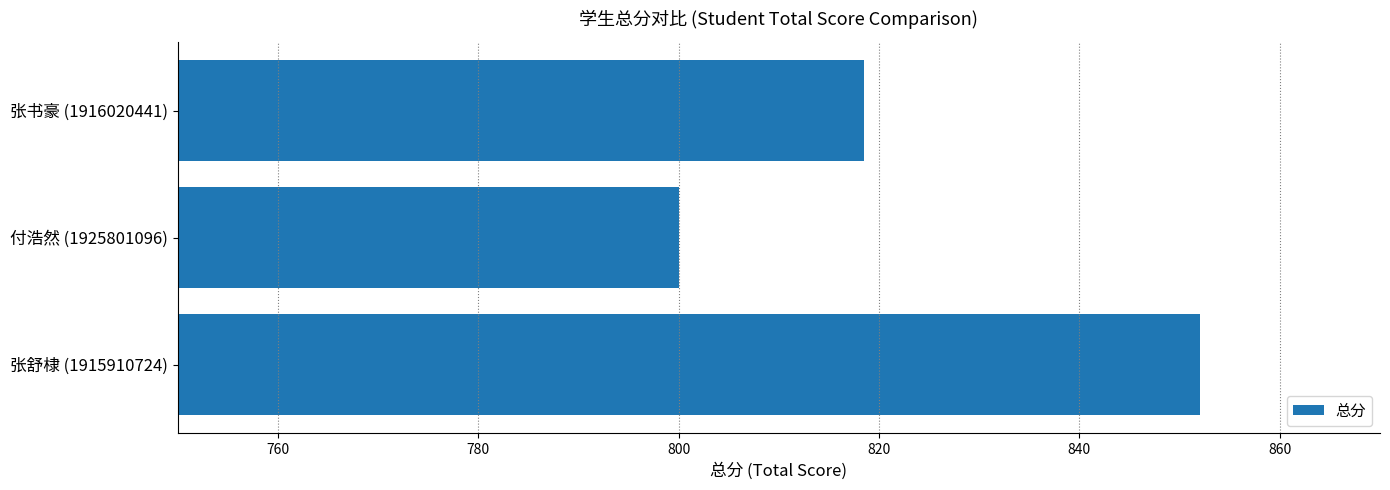

What is the ratio of the value at 付浩然 (1925801096) to the value at 张舒棣 (1915910724)?

0.9